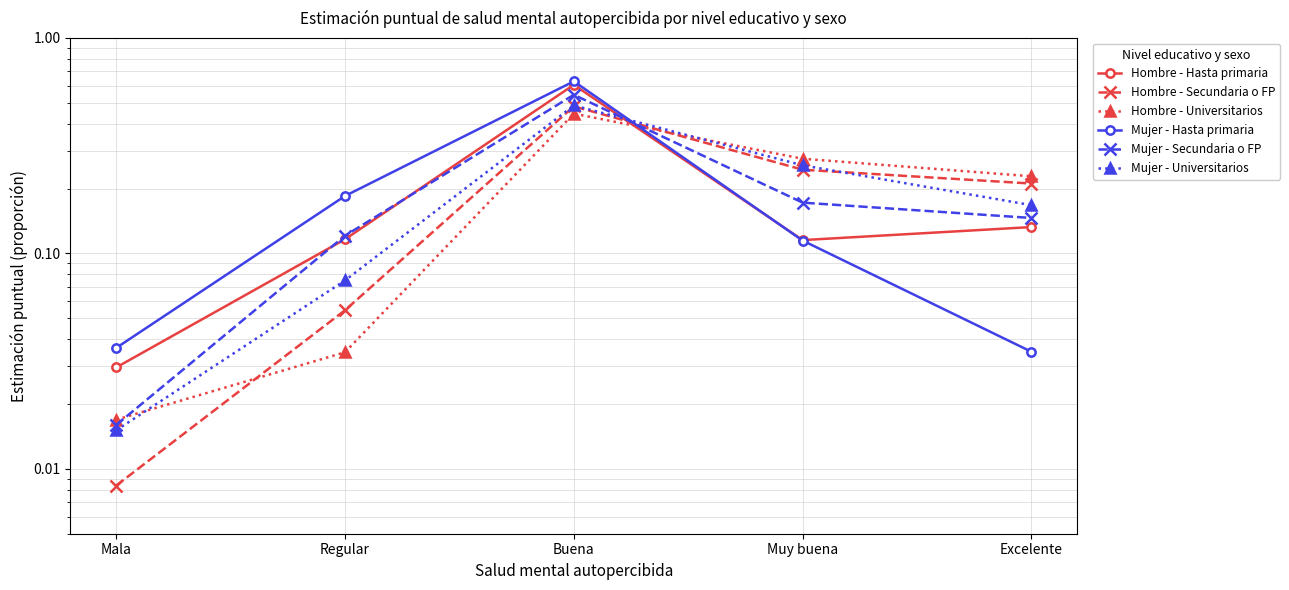

Does the chart have visible grid lines?

Yes